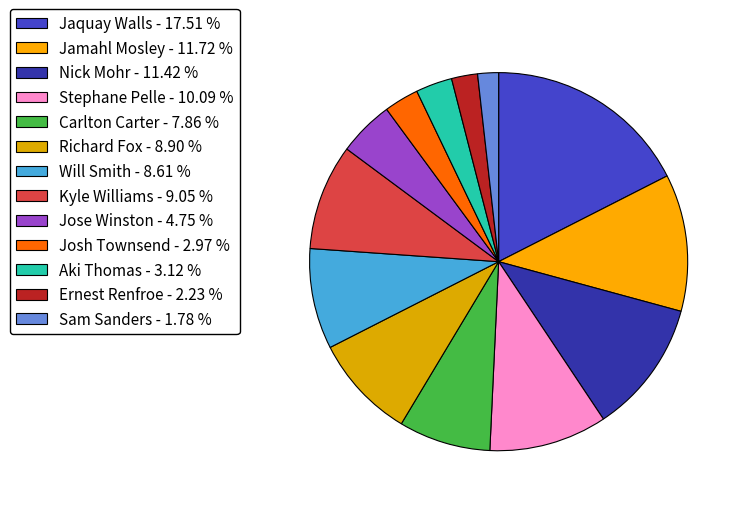

To the nearest percent, what is the difference between the Carlton Carter and Will Smith slice percentages?

1%